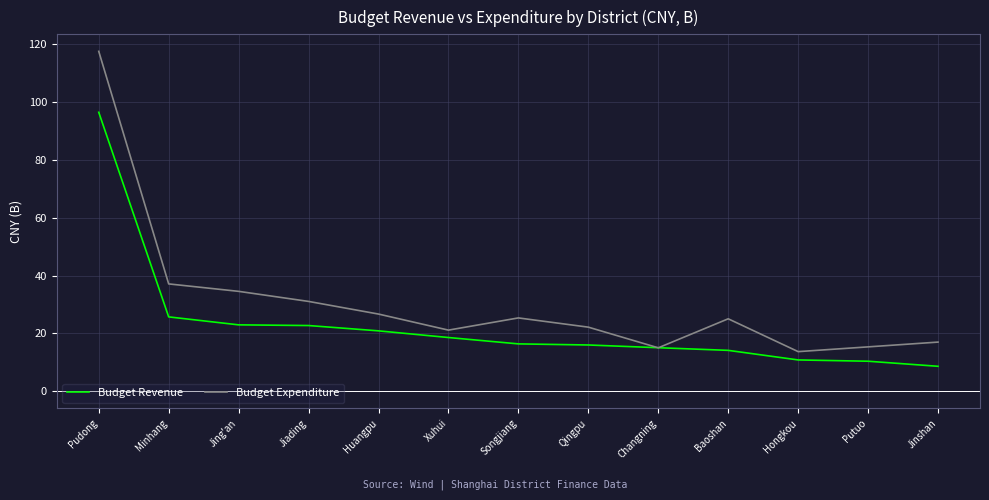

What is the minimum value for Budget Revenue?

8.7